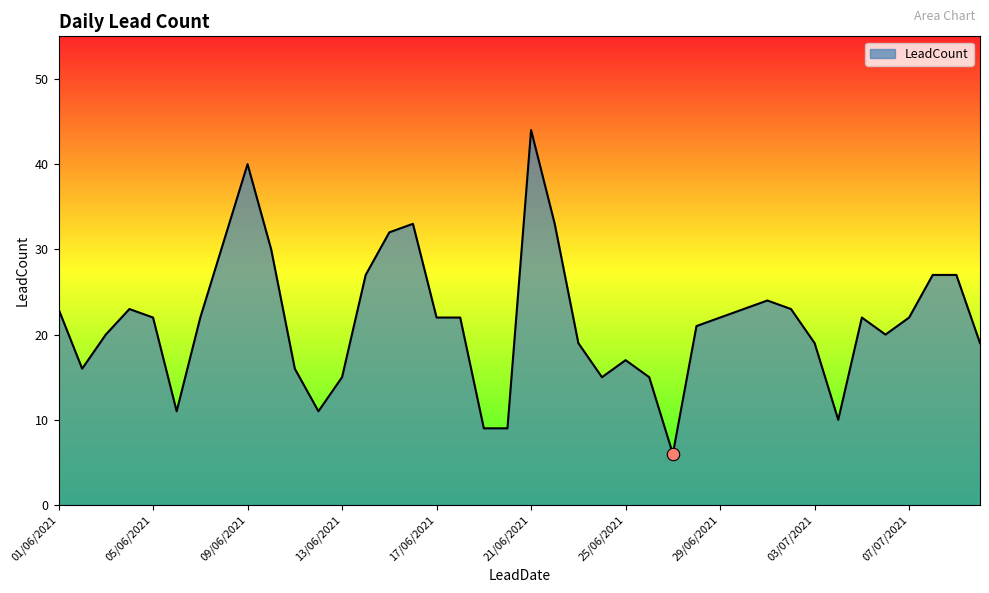

What is the difference between the maximum and minimum values?

38